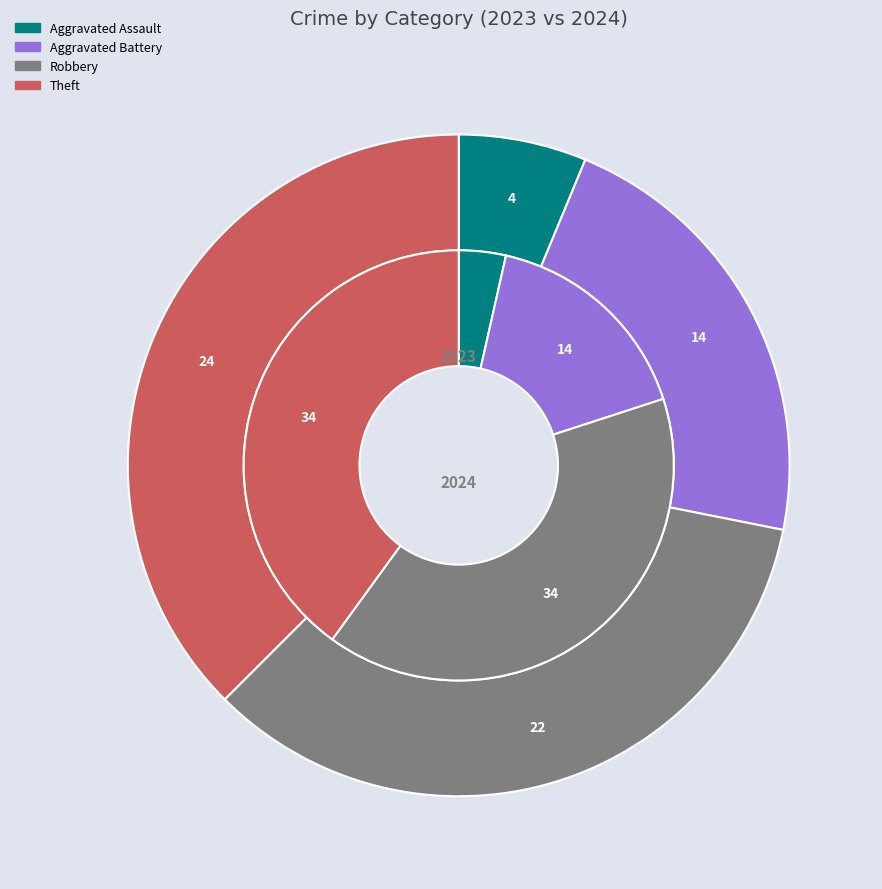

Is it true that 5 is 51% of the pie?

False